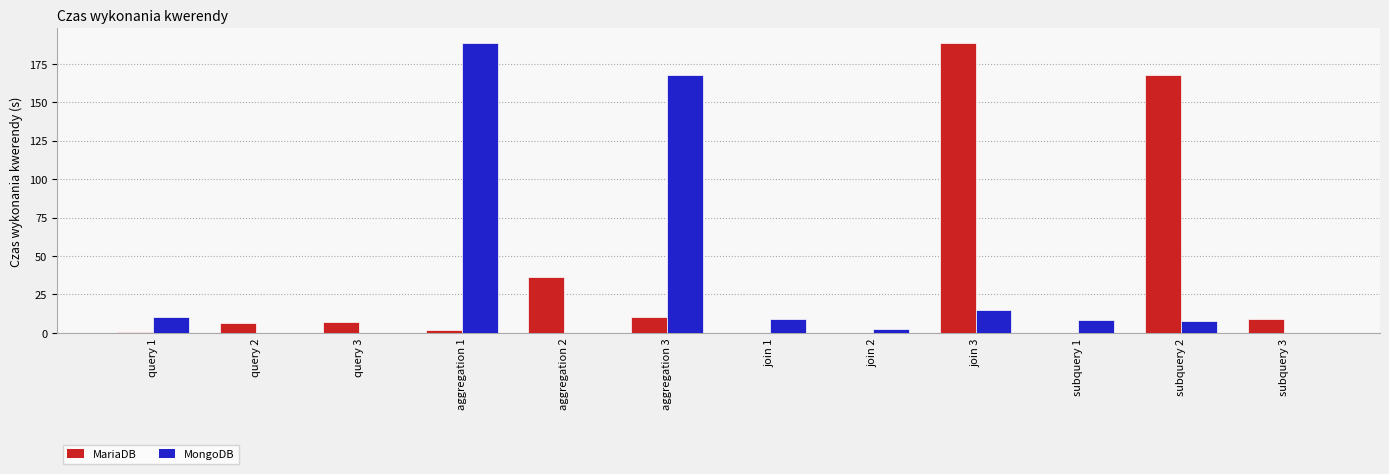

At which label is MongoDB closest to 94?

aggregation 3